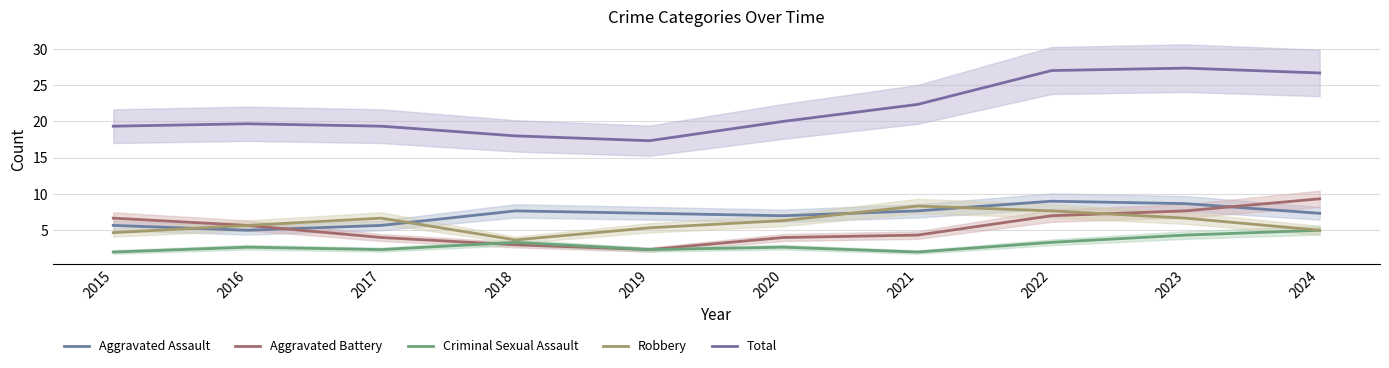

True or false: Aggravated Battery has a value of 10.1 at 2022.

False